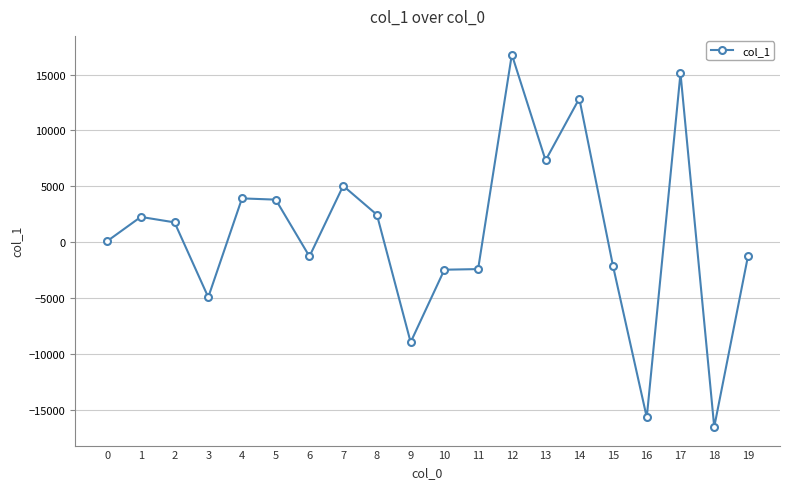

The value at 3 is -8856.2. True or false?

False